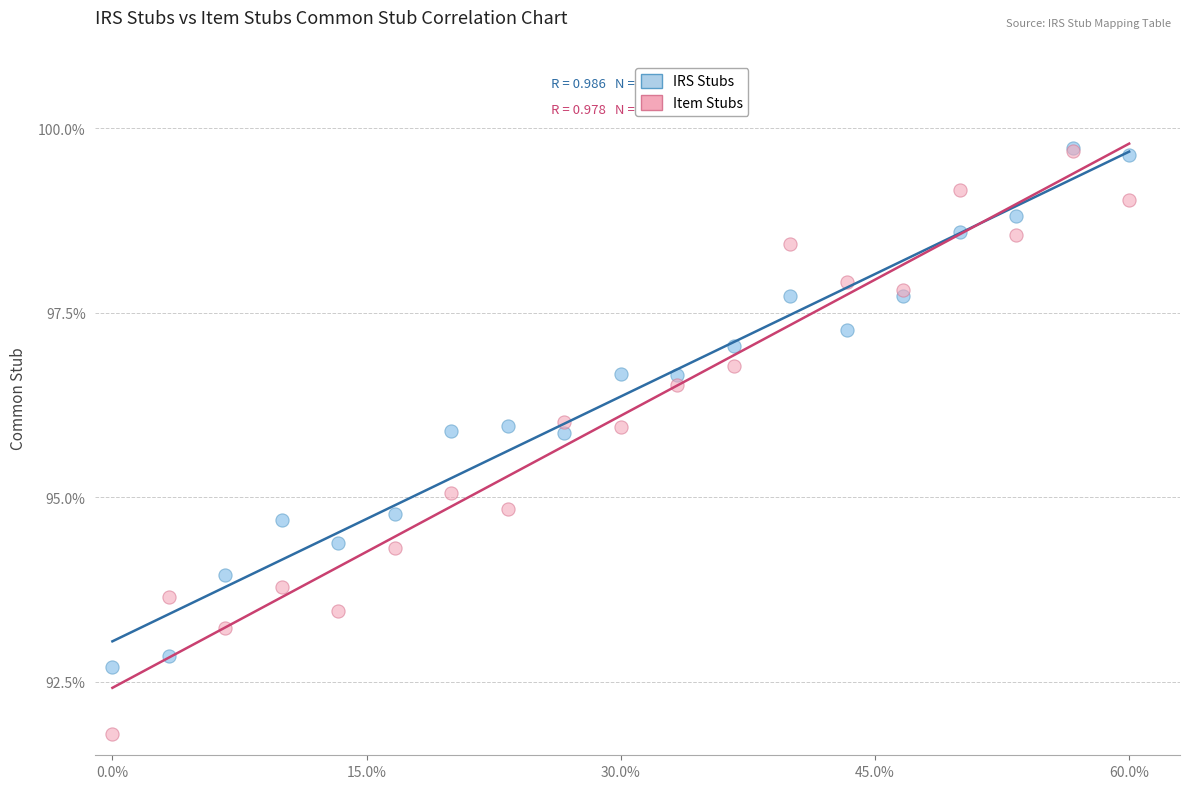

What are all the series names shown in the legend?

IRS Stubs, Item Stubs